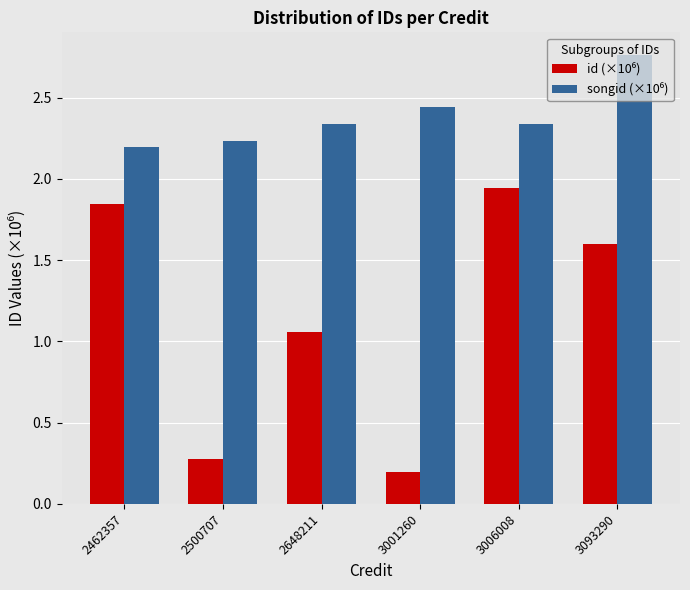

At which category does the chart reach its peak across all series?

3093290